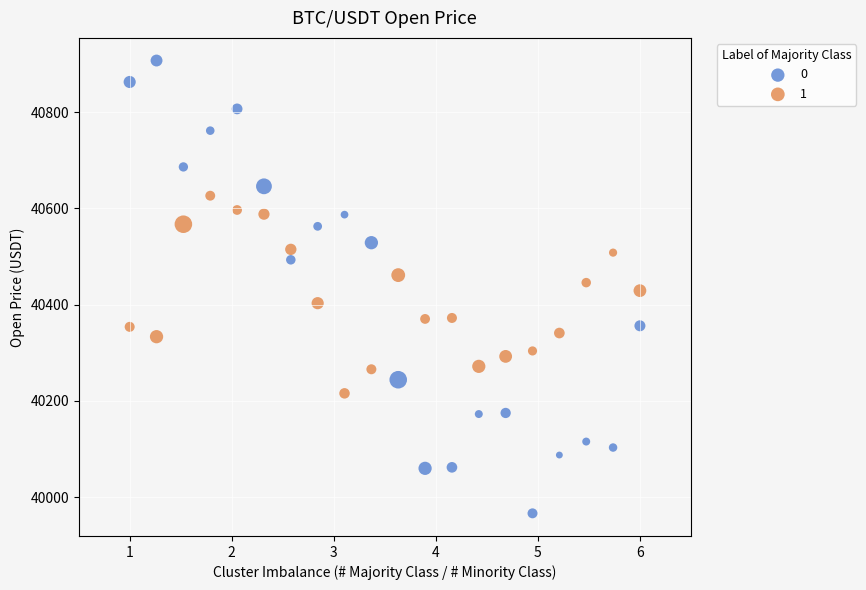

What is the X range (max minus min) for the scatter plot?

5.0